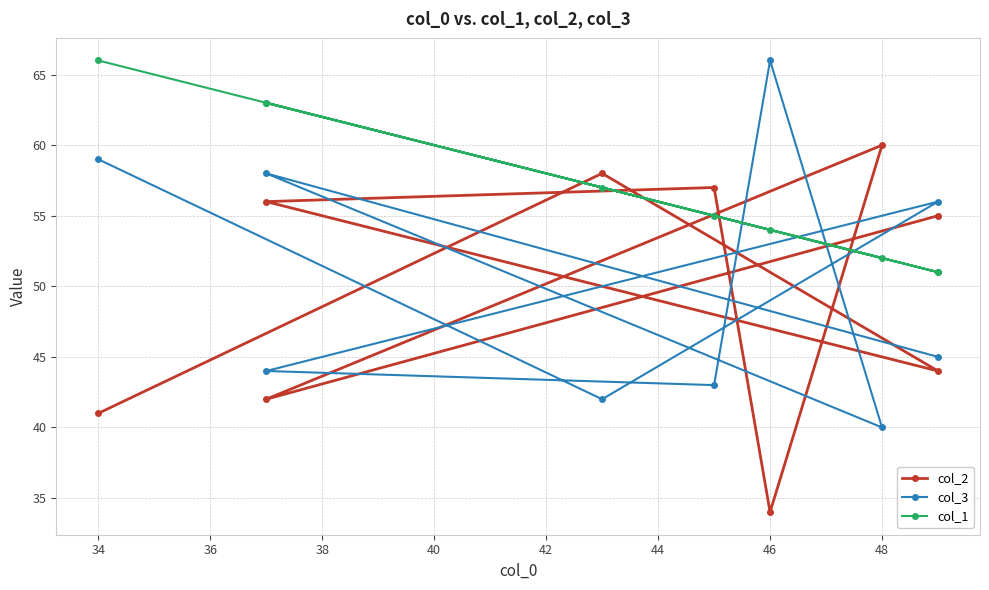

Does the chart have visible grid lines?

Yes